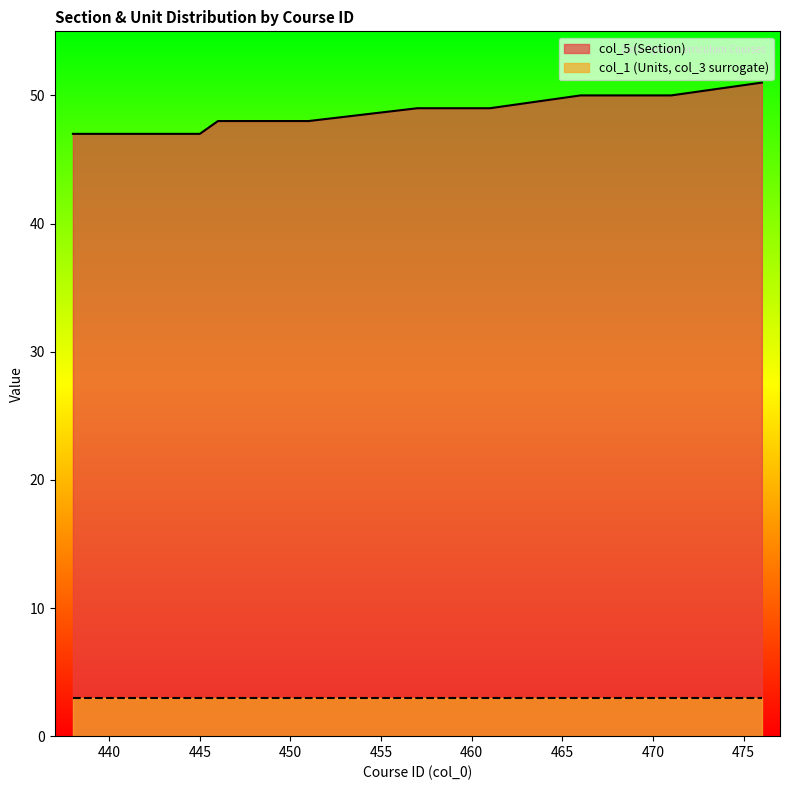

True or false: the data shows 23 at 440.

False